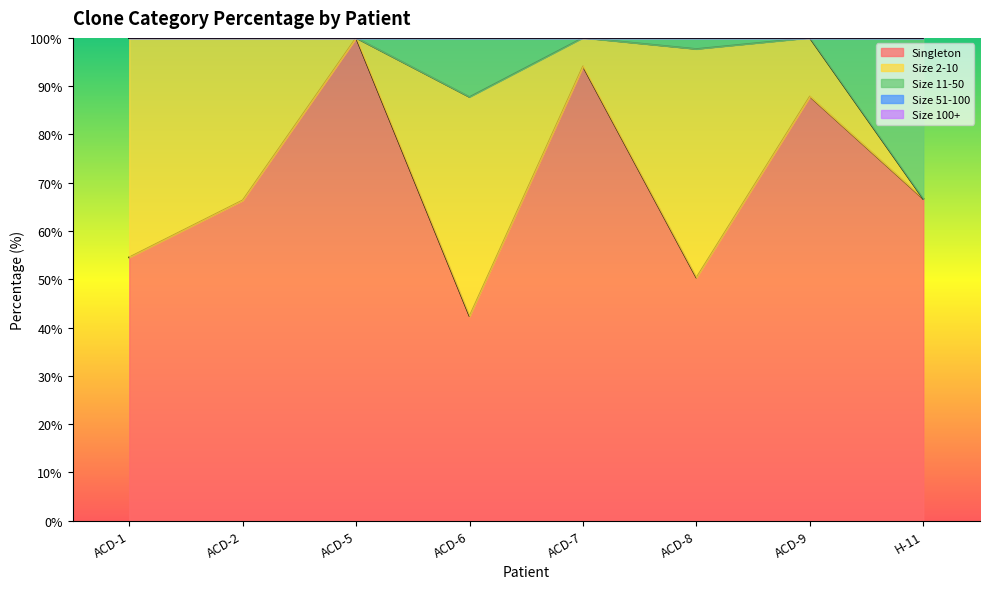

How many lines are shown in the chart?

5